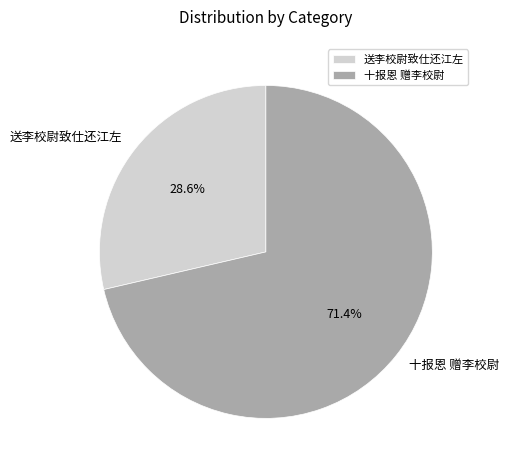

Rank the categories by value from highest to lowest.

十报恩 赠李校尉, 送李校尉致仕还江左